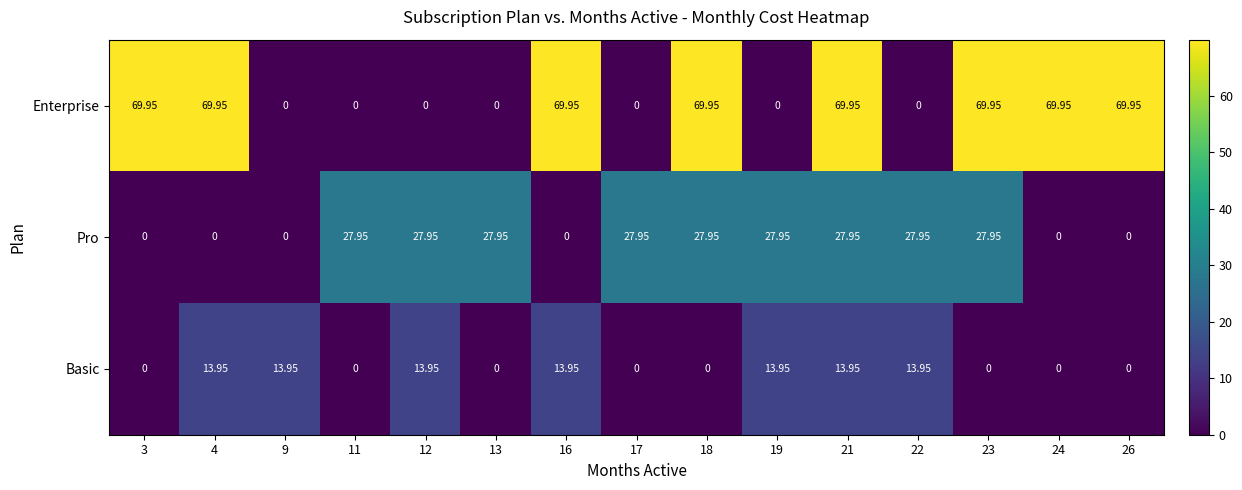

List the series in order of their overall mean, lowest first.

Basic, Pro, Enterprise